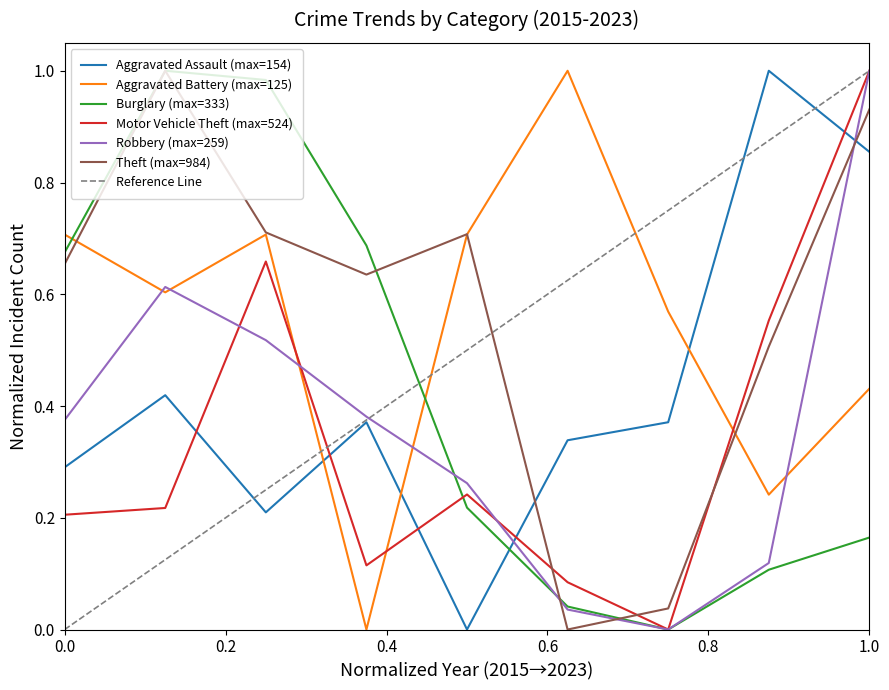

Which series has the largest total across all categories?

Theft